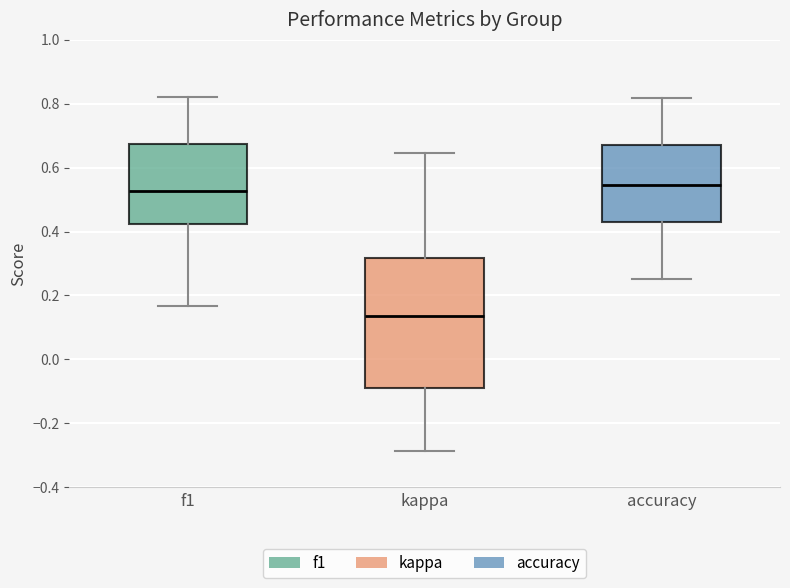

Reading left to right, transcribe this box plot: for each box, give where its median line is, the range the box spans, and where its two whiskers end, as read against the y-axis. The values are not printed on the chart, so give them approximately, as read against the axis.

f1: median 0.52, box 0.42 to 0.68, whiskers 0.16 to 0.82
kappa: median 0.14, box -0.08 to 0.32, whiskers -0.28 to 0.64
accuracy: median 0.54, box 0.42 to 0.68, whiskers 0.26 to 0.82